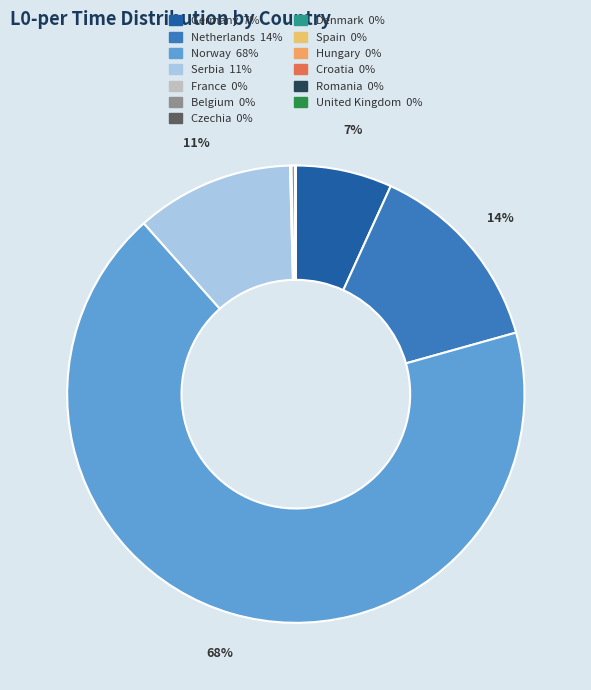

Does Czechia represent more than half of the total?

No